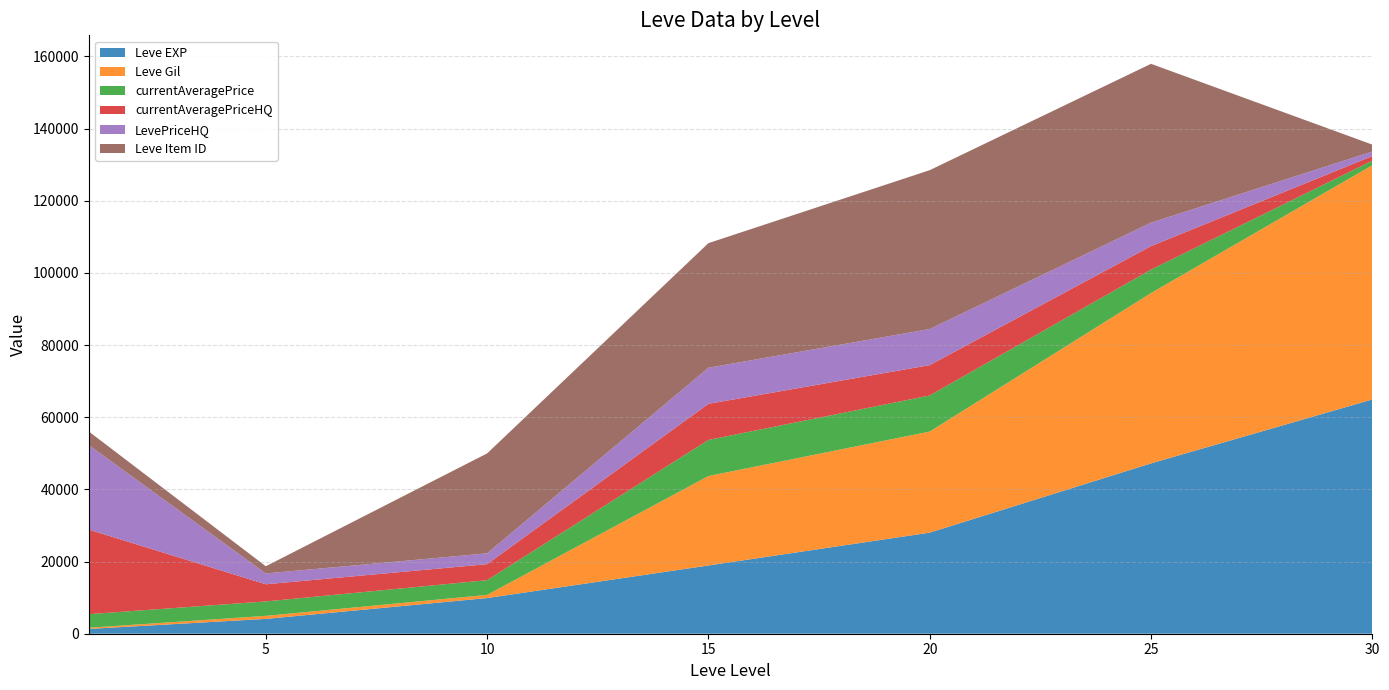

Reading right to left, extract all data points from this chart.

Leve EXP: 30=64910	25=47200	20=28010	15=18910	10=9880	5=4110	1=1330
Leve Gil: 30=64910	25=47200	20=28010	15=24790	10=880	5=840	1=330
currentAveragePrice: 30=1266	25=6500	20=10000	15=10000	10=4077	5=3999	1=3763
currentAveragePriceHQ: 30=1266	25=6500	20=8410	15=10000	10=4437	5=4749	1=23428
LevePriceHQ: 30=1266	25=6500	20=10000	15=10000	10=2998	5=3000	1=23428
Leve Item ID: 30=1917	25=44023	20=44023	15=34533	10=27691	5=1997	1=3763